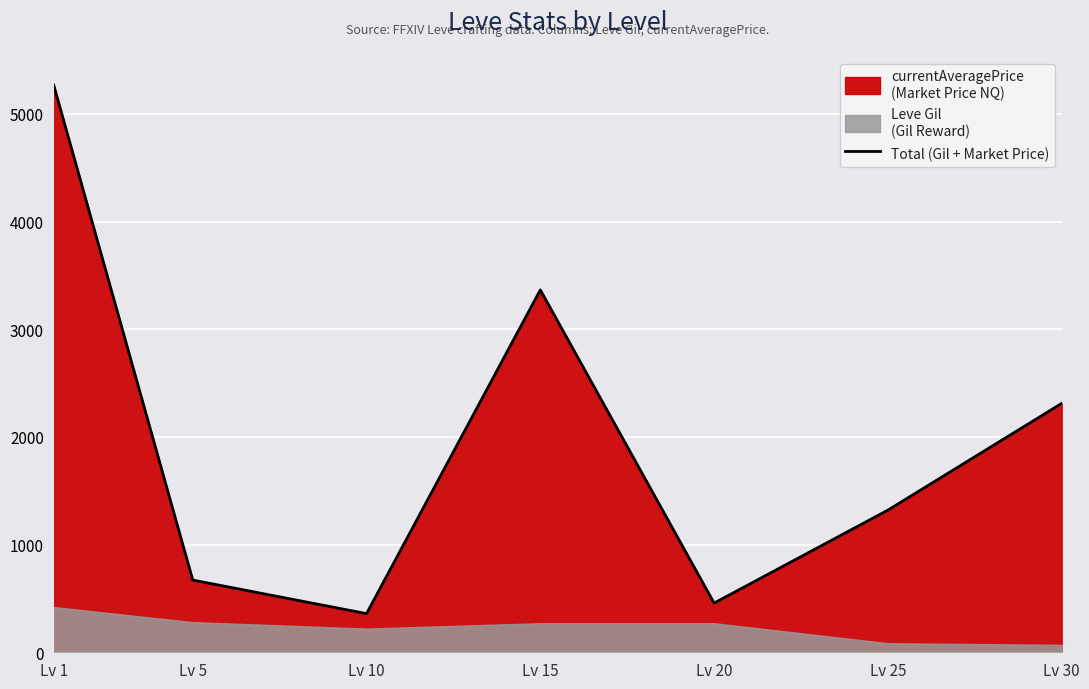

Which category has the lowest value across all series?

Lv 10